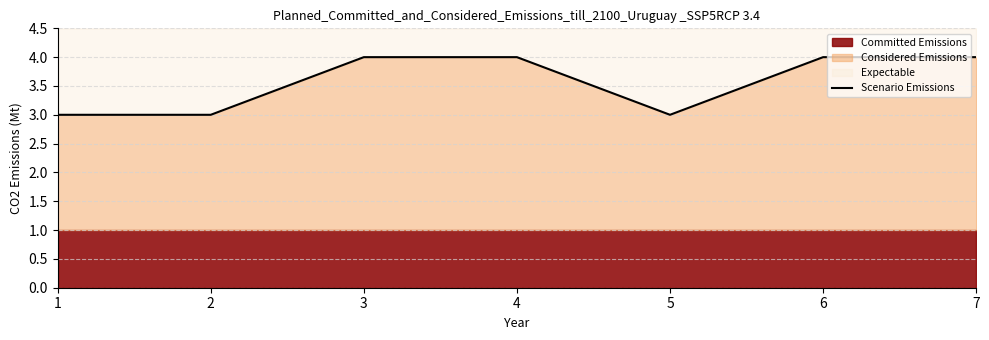

Count the values in the range 3 to 4.

7